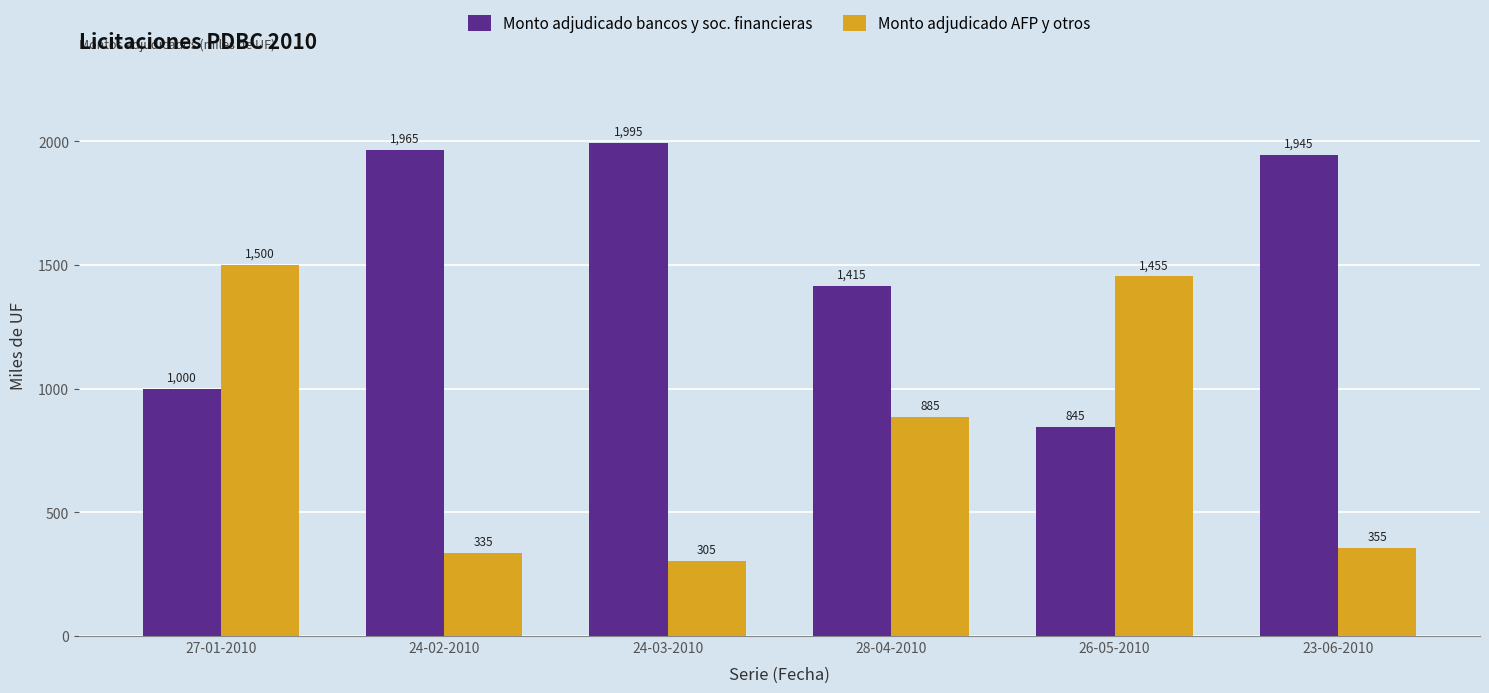

Is it true that Monto adjudicado bancos y soc. financieras equals 845 at 26-05-2010?

True